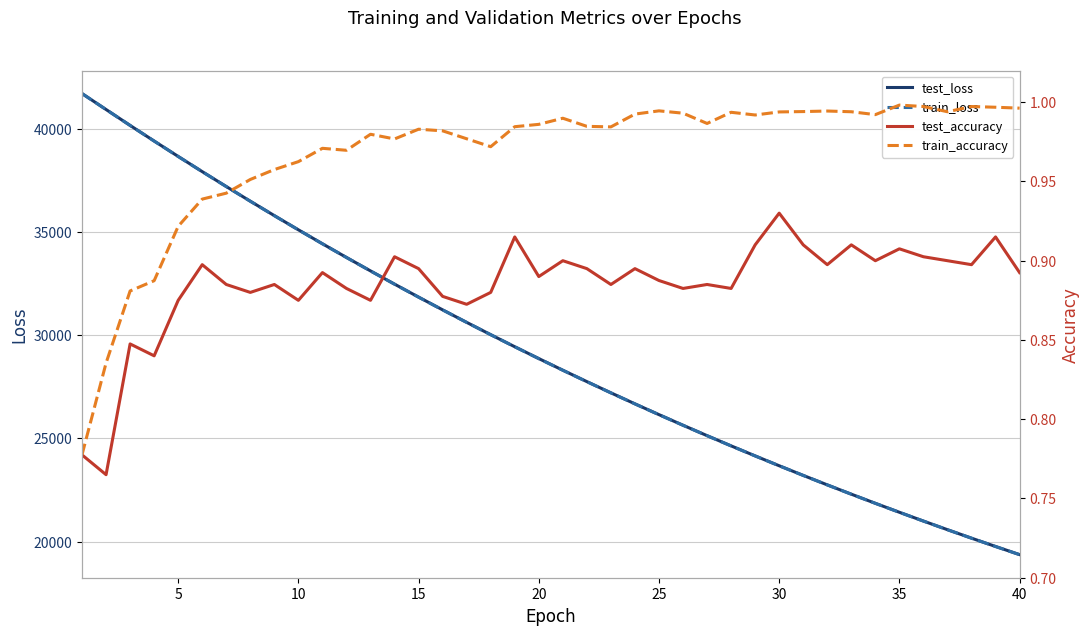

Count the test_accuracy values in the range 0 to 1.

40